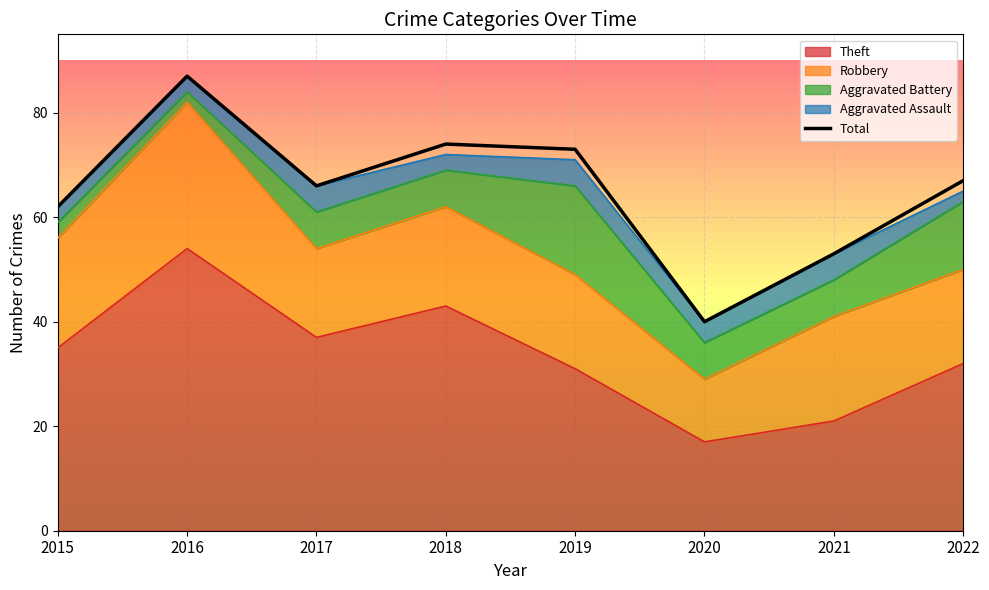

What is the change in value from 2019 to 2021?

-20